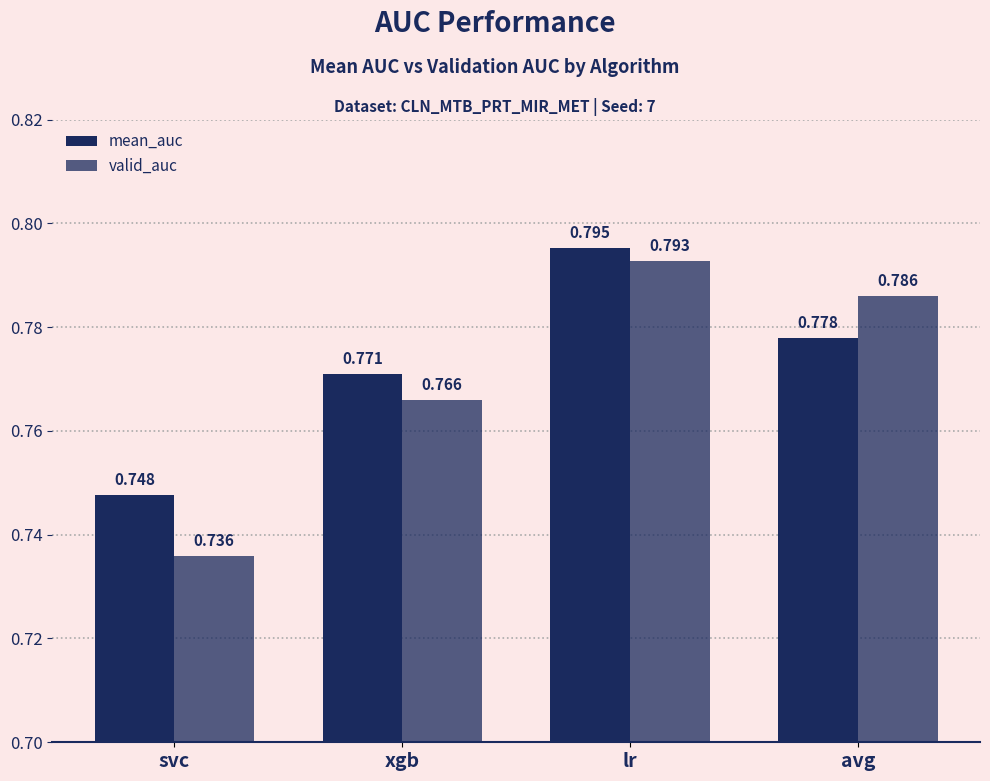

Count the number of categories in the chart.

4